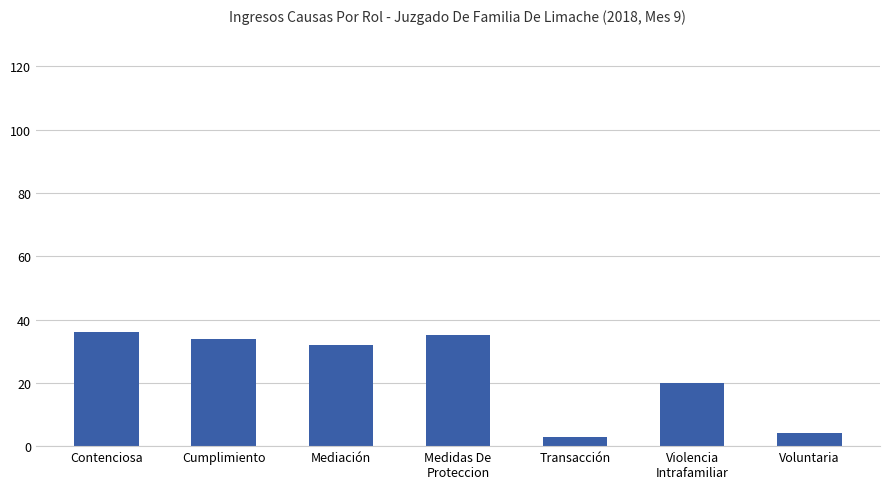

The chart shows a value of 34 at Cumplimiento. True or false?

True